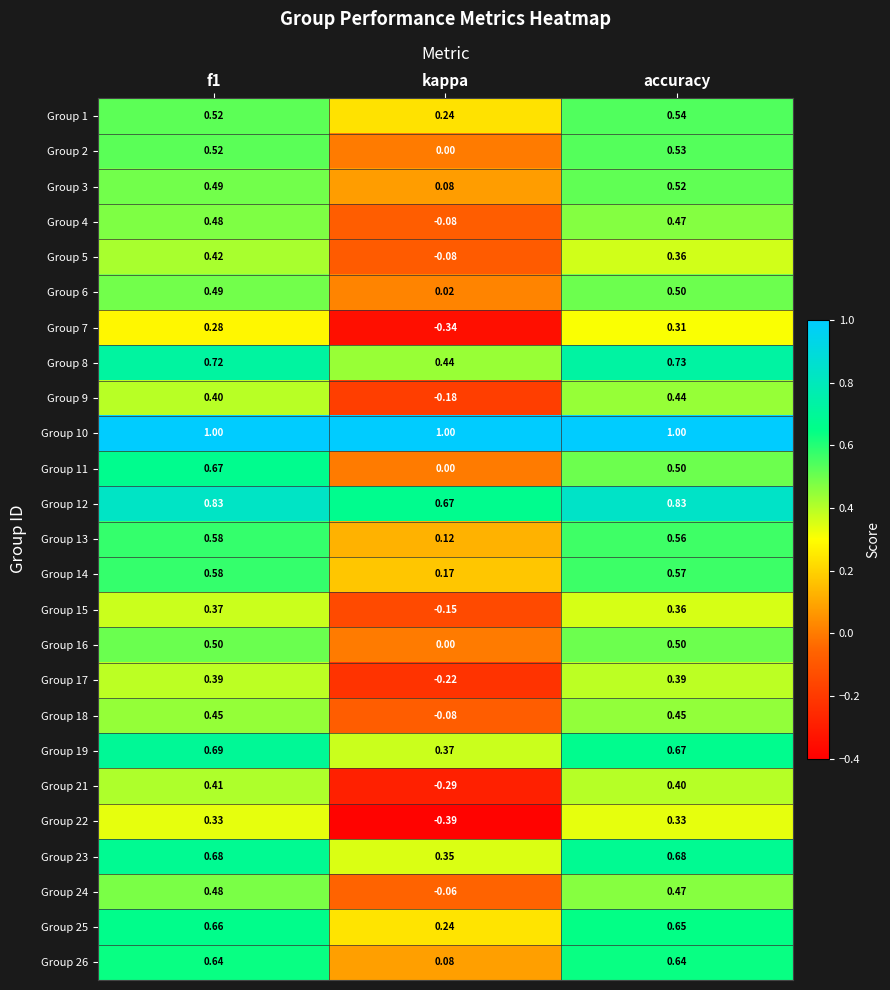

Is the value of Group 23 at f1 greater than the value of Group 15 at accuracy?

Yes